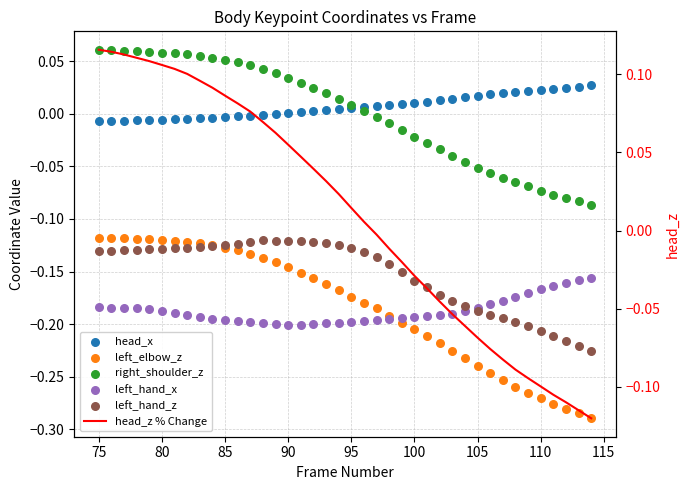

Which series contains the highest Y value?

head_z % Change